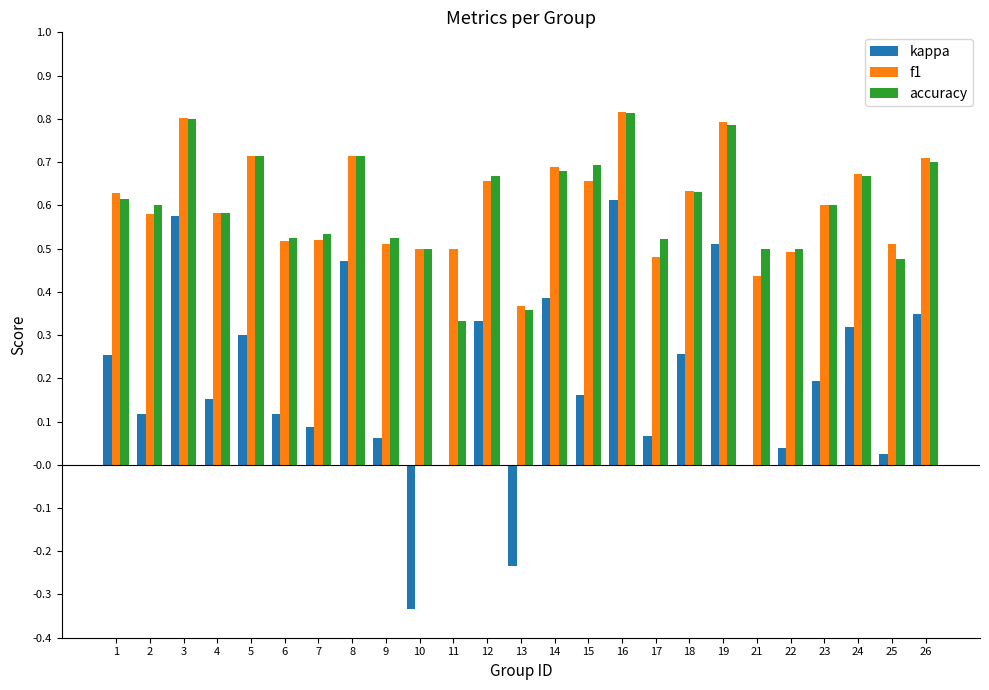

What is the sum of all kappa values?

4.8